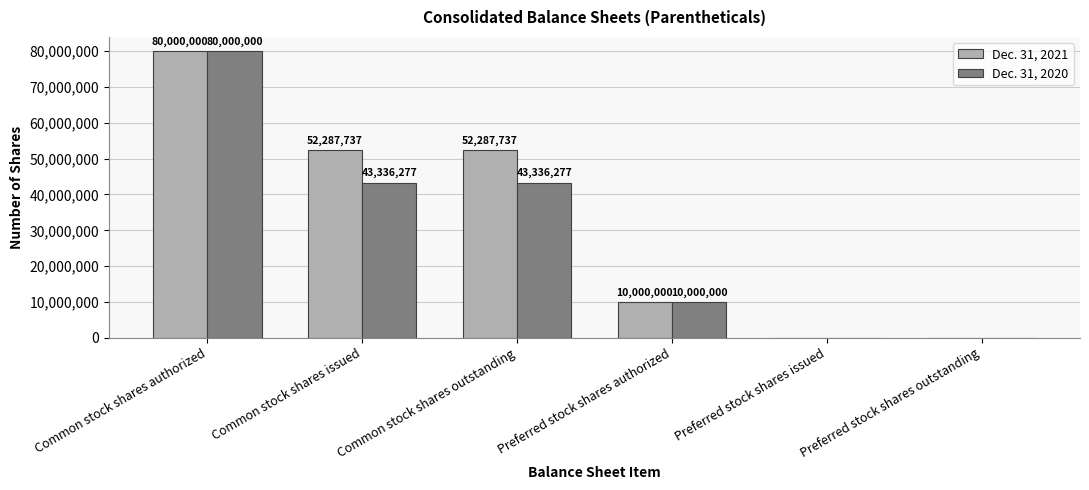

At which category does the chart reach its peak across all series?

Common stock shares authorized